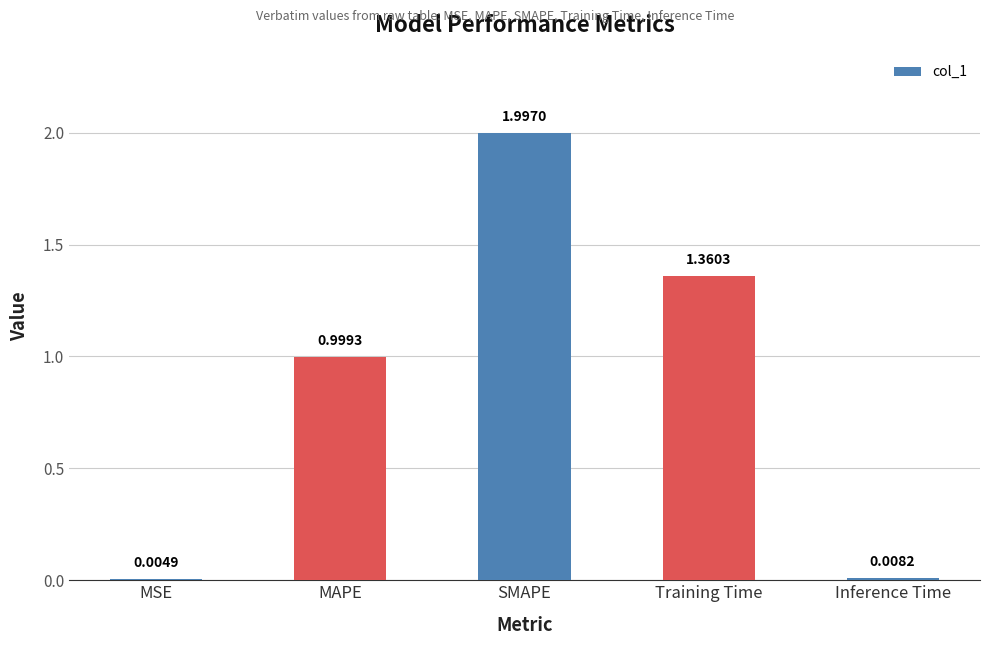

What is the change in value from MSE to SMAPE?

+2.0